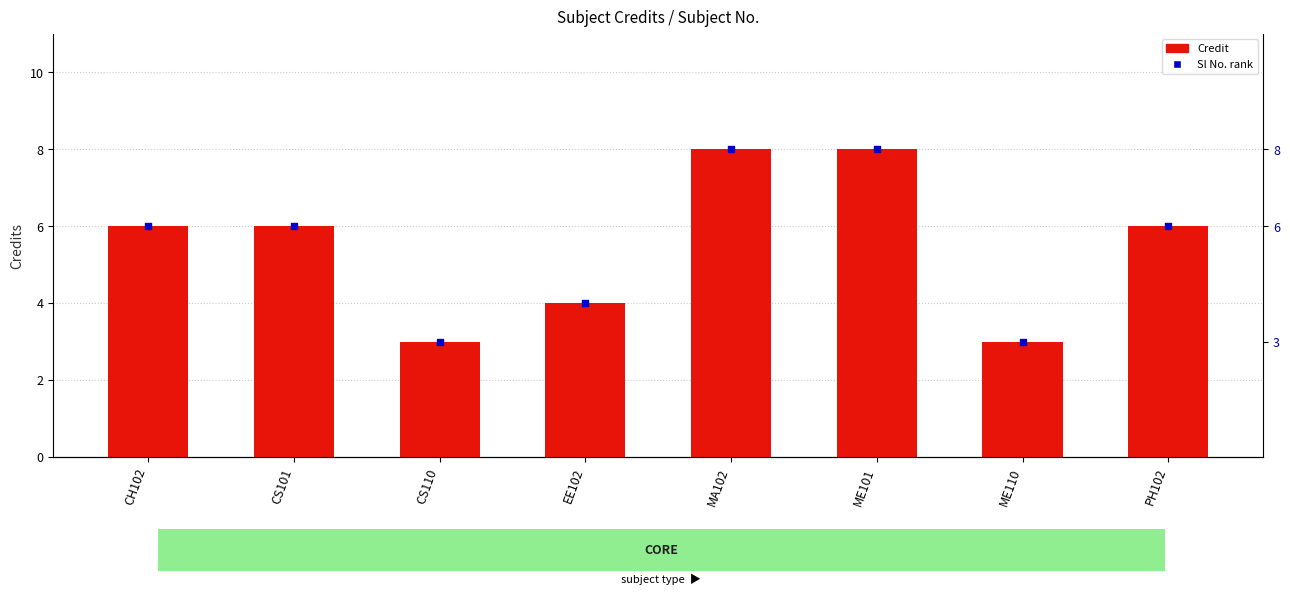

What is the change in value from MA102 to ME110?

-5